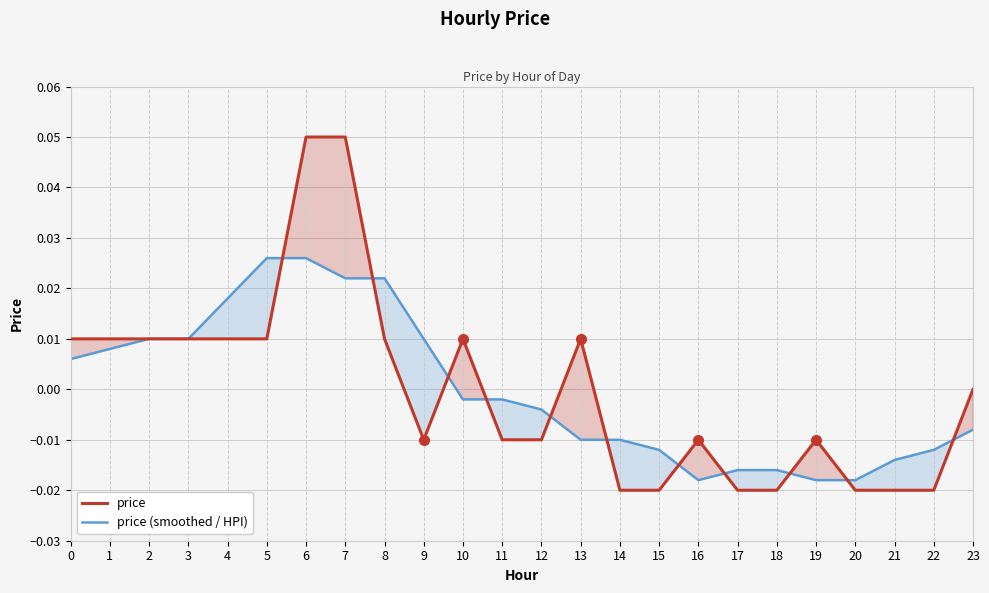

In price, how many points are lower than both neighbors (excluding endpoints)?

1